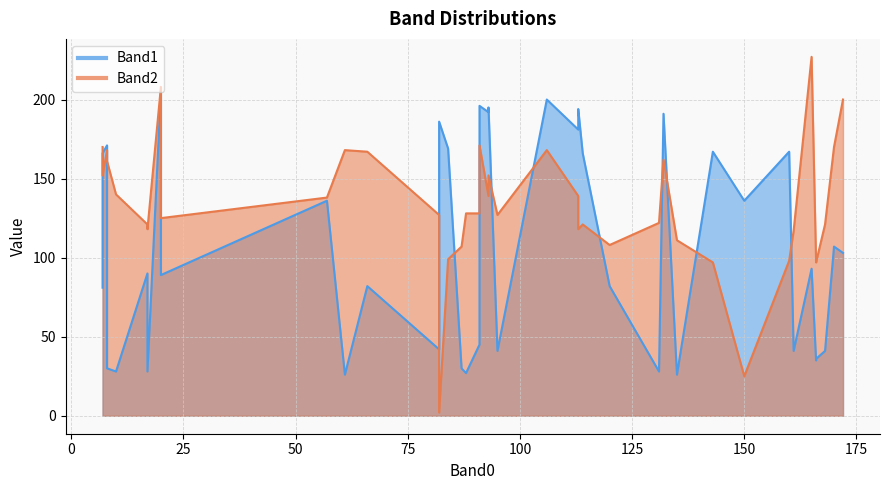

Which series ends up on top after the final intersection of Band2 and Band1?

Band2